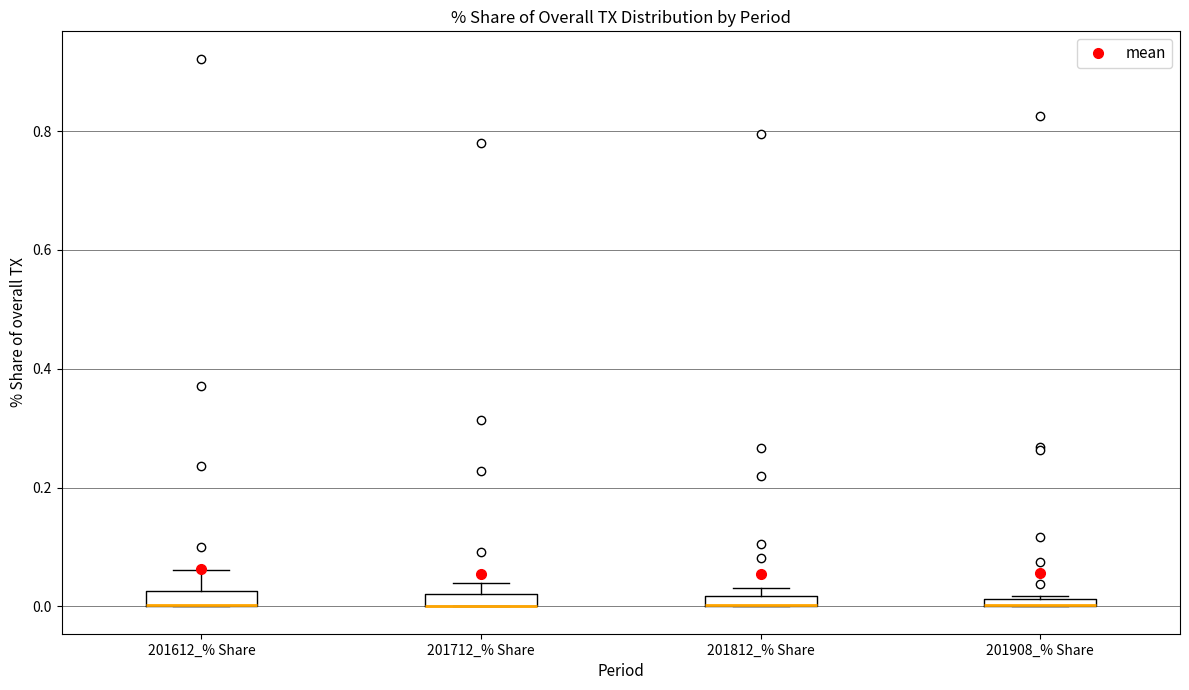

Where is the lower edge of the box for 201908_% Share on the y-axis? The values are not printed on the chart, so give them approximately, as read against the axis.

0.00